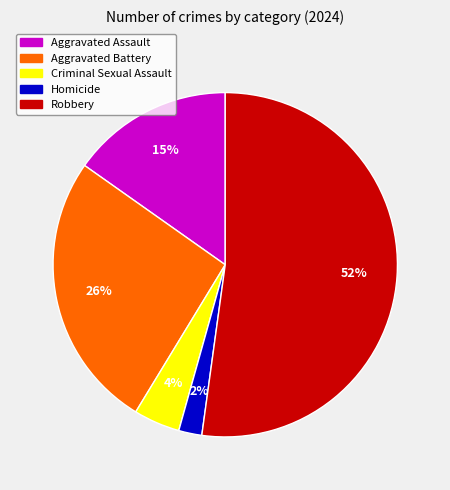

Is there any slice that represents more than half of the pie?

Yes